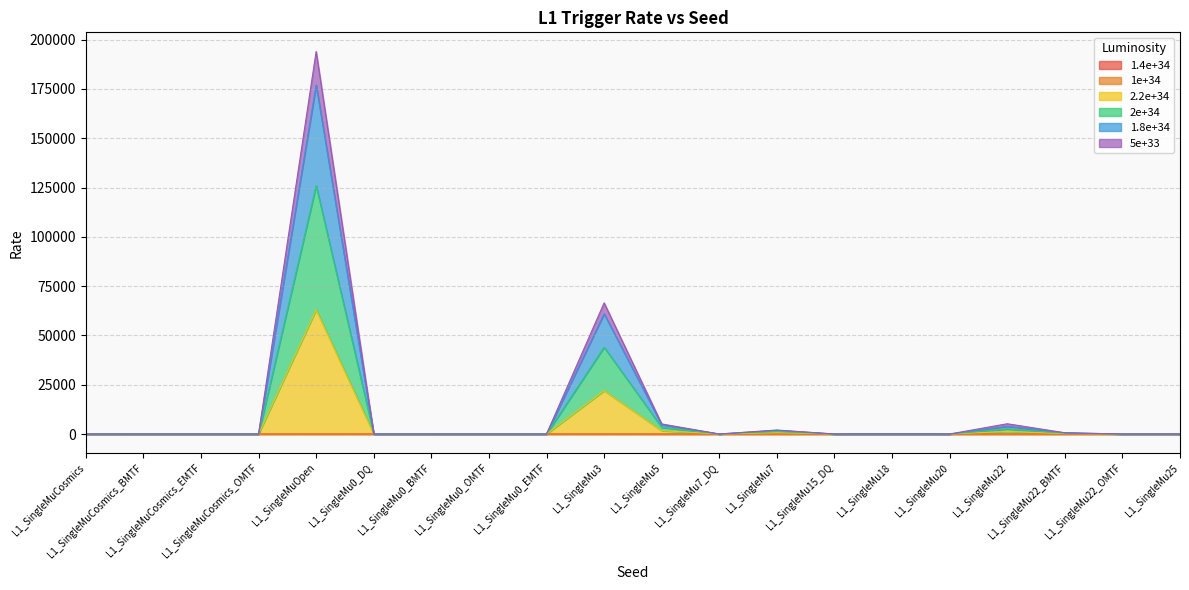

Where is the first local minimum for 1.8e+34?

L1_SingleMu7_DQ